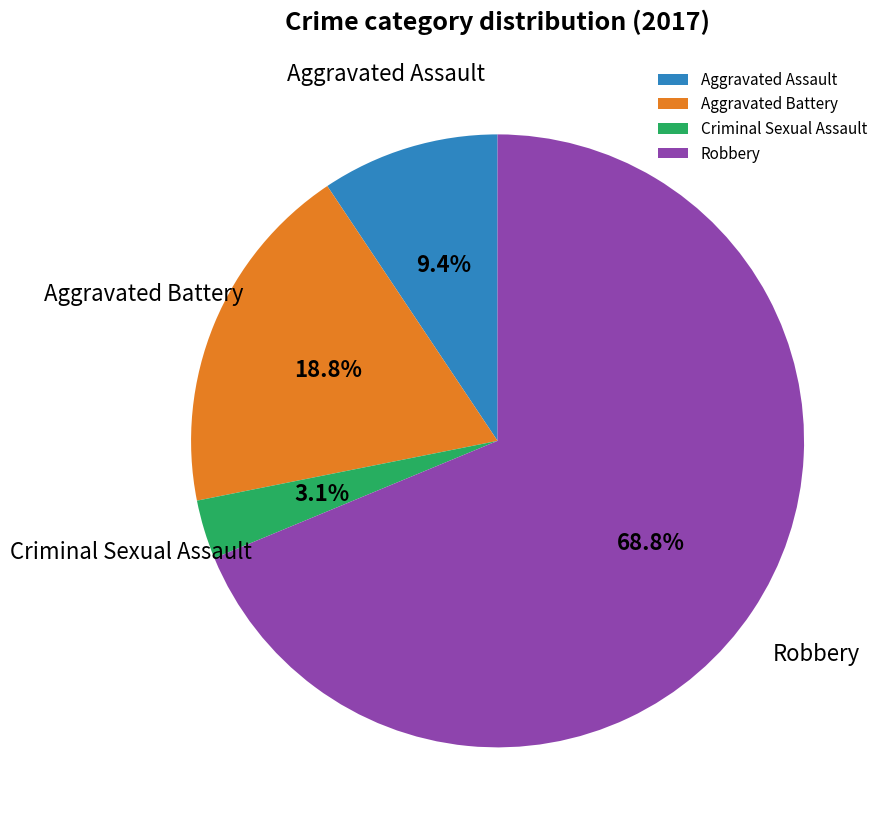

Combined, what portion of the pie is Aggravated Battery and Robbery?

87.5%